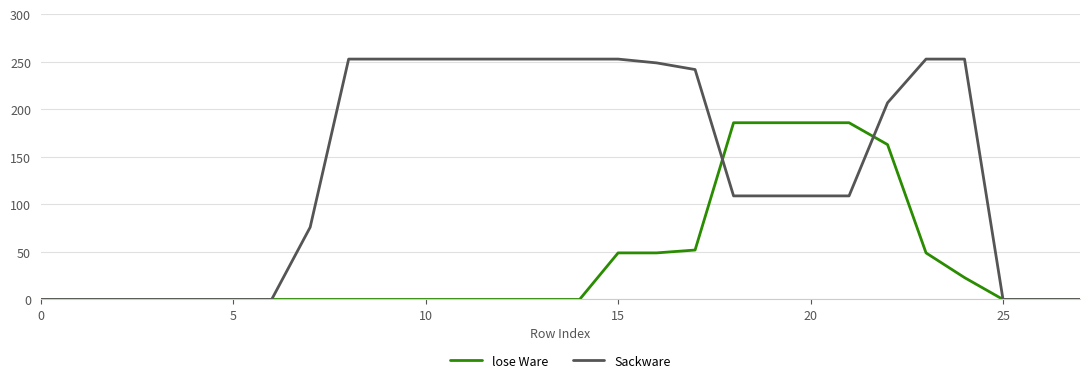

List the series in order of their peak value, highest first.

Sackware, lose Ware